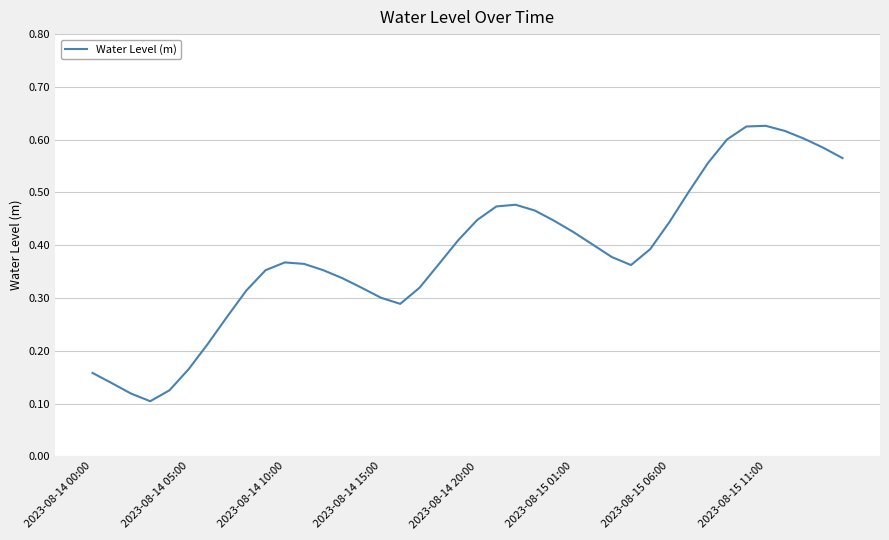

How many series are shown in this chart?

1